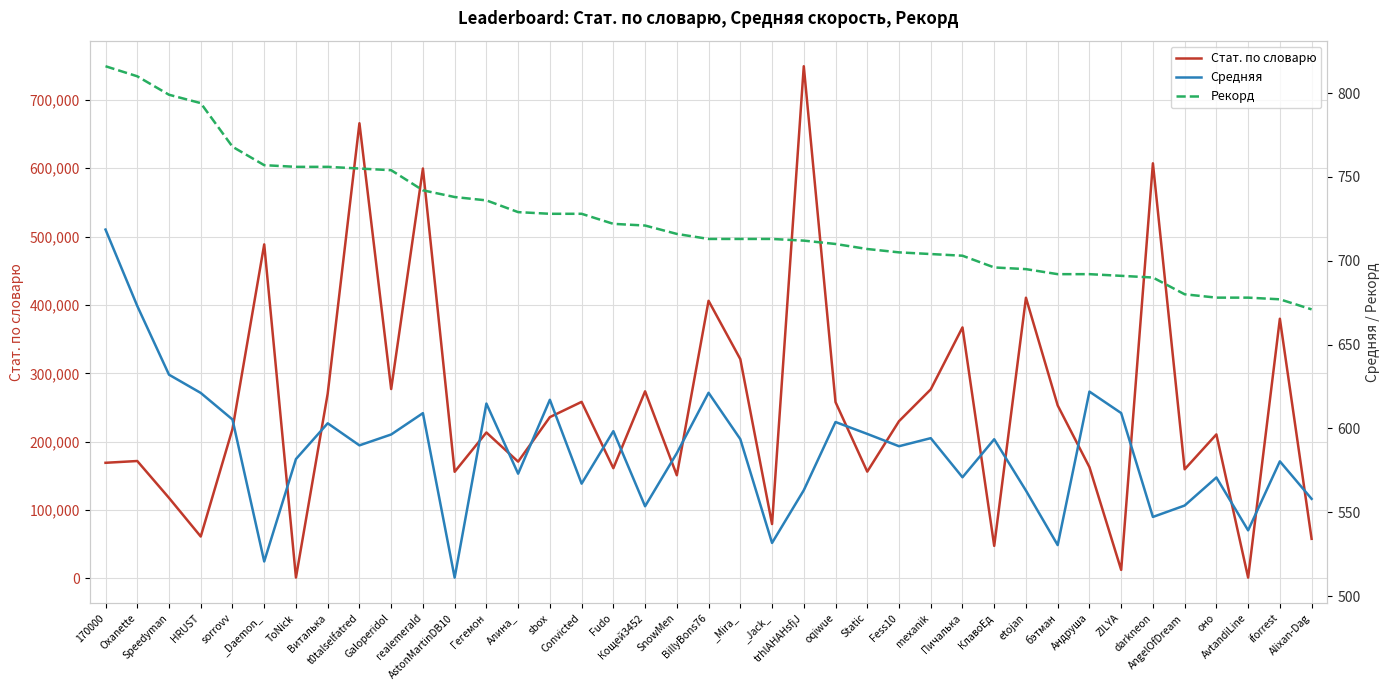

What is the minimum value shown in the chart?

511.0